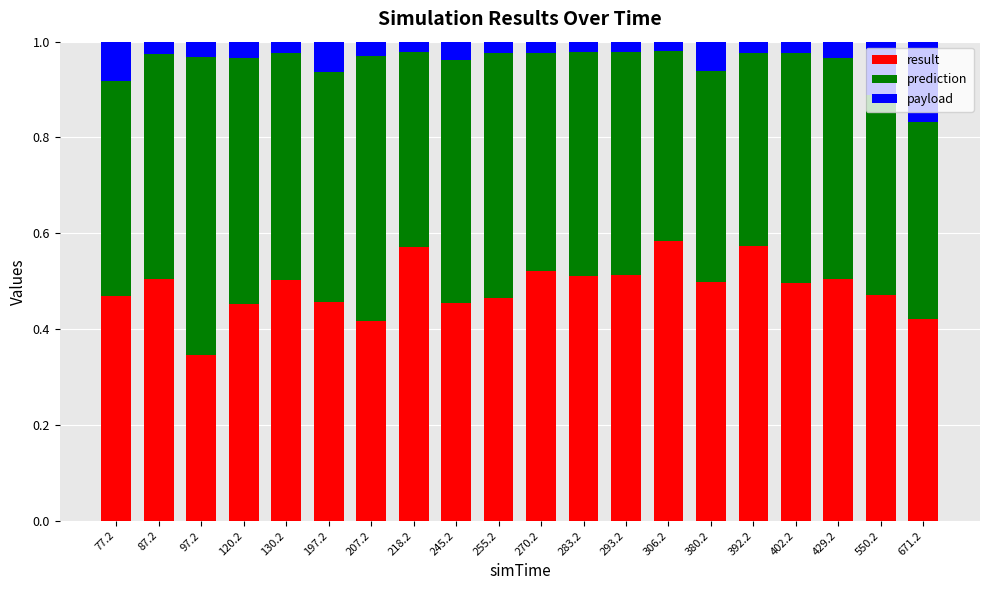

Does the chart contain any negative values?

No